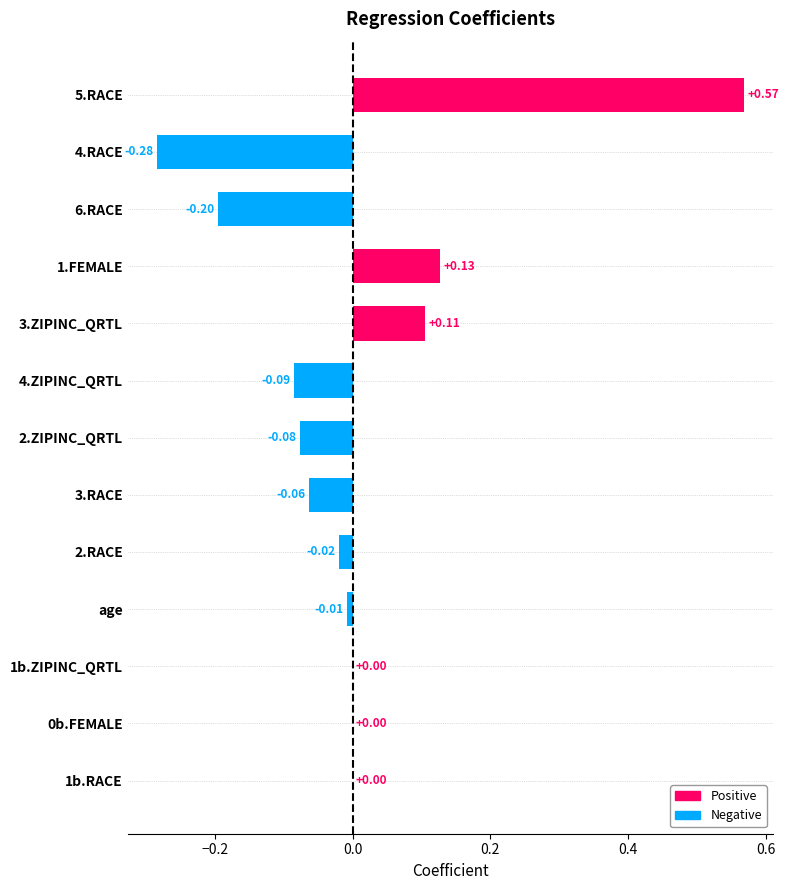

Which has a higher value, 4.ZIPINC_QRTL or 3.RACE?

3.RACE